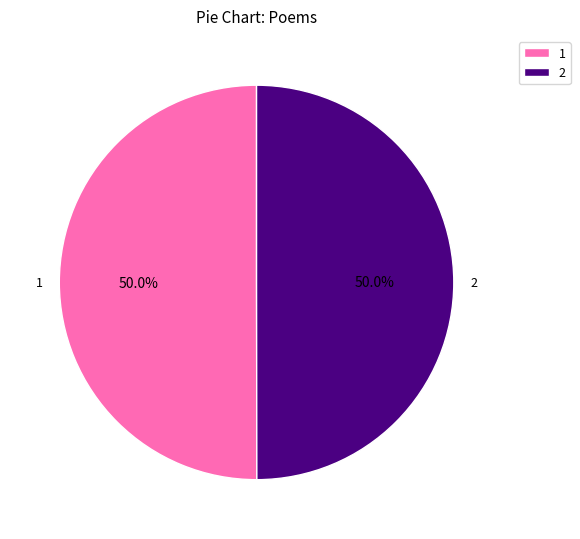

How much of the chart is everything except 1?

50.0%